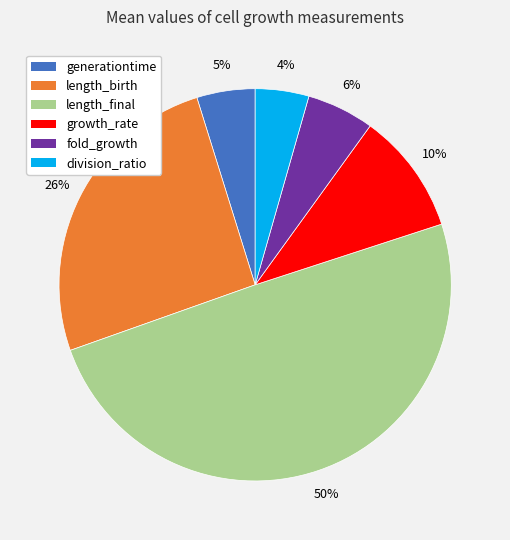

To the nearest percent, what is the average slice percentage?

17%